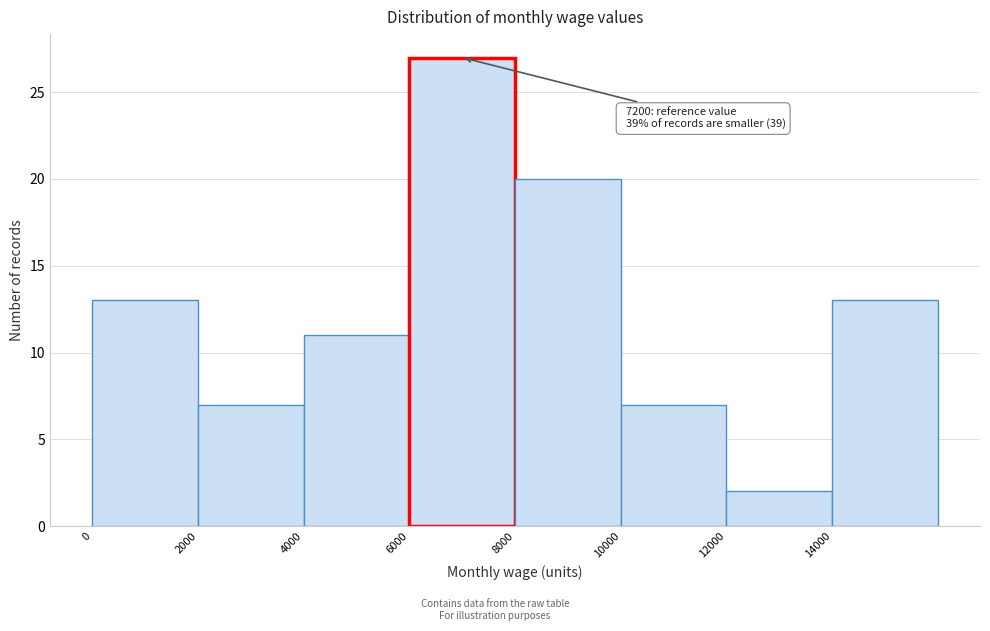

Which range on the x-axis has the tallest bar?

6000 to 8000